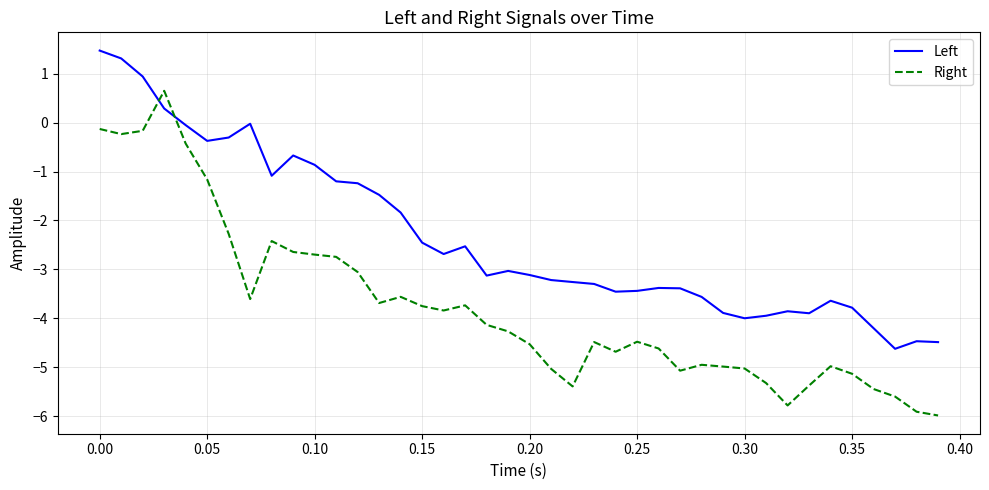

What is the maximum value for Left?

1.5